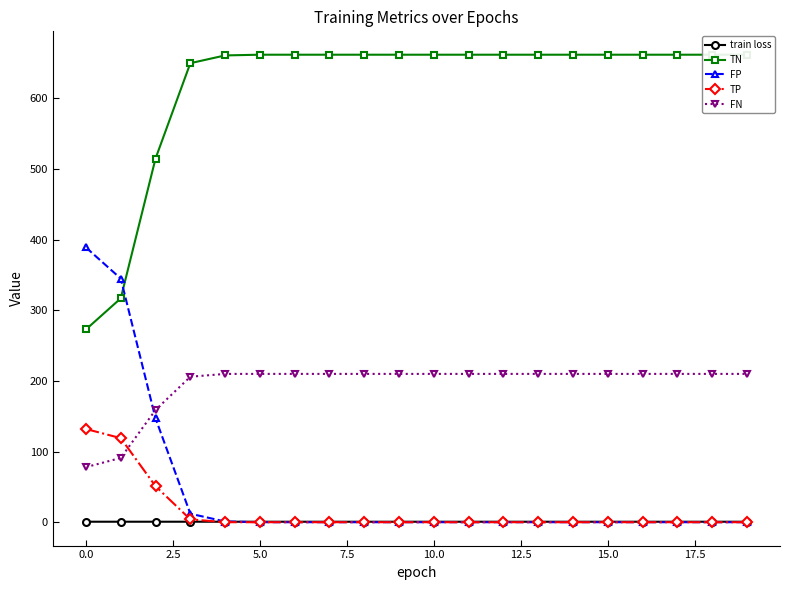

What is the difference between the highest and lowest values at 19?

662.0